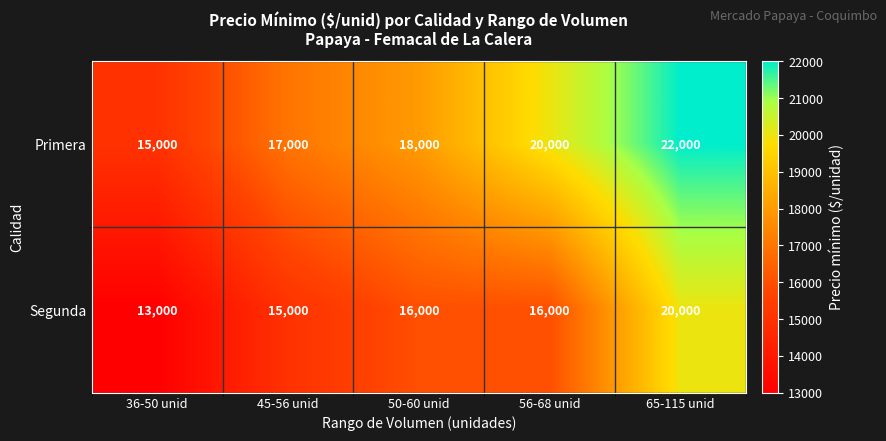

What is the difference between the highest and lowest values at 36-50 unid?

2000